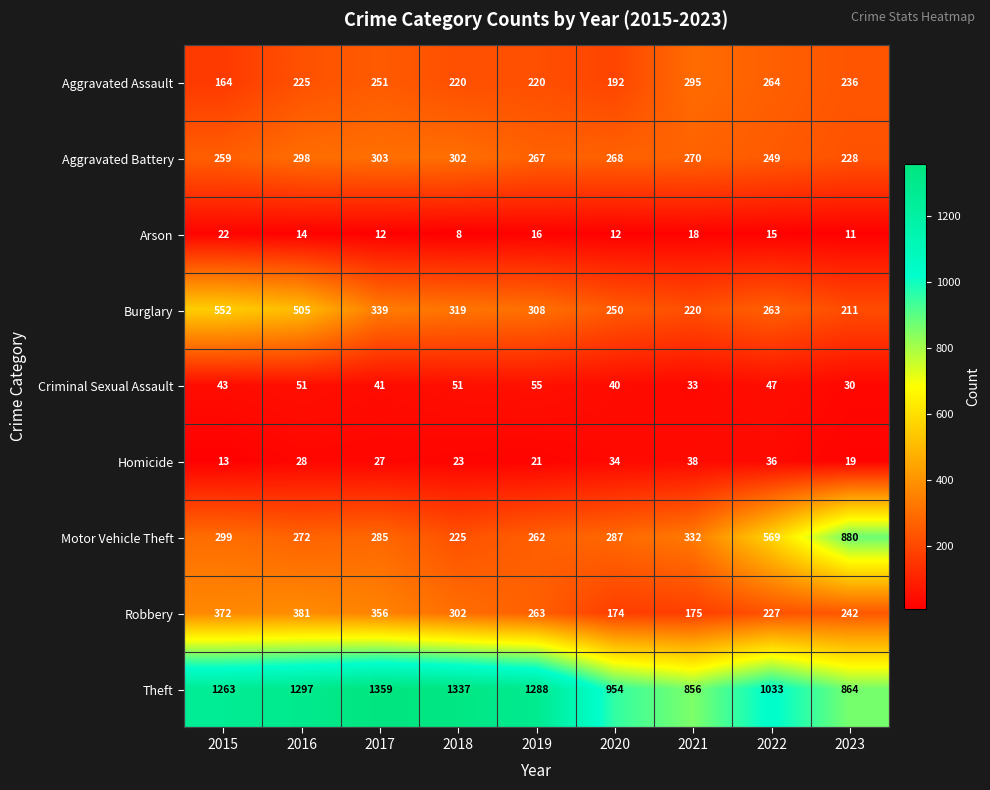

At which category is the sum across all series the highest?

2016